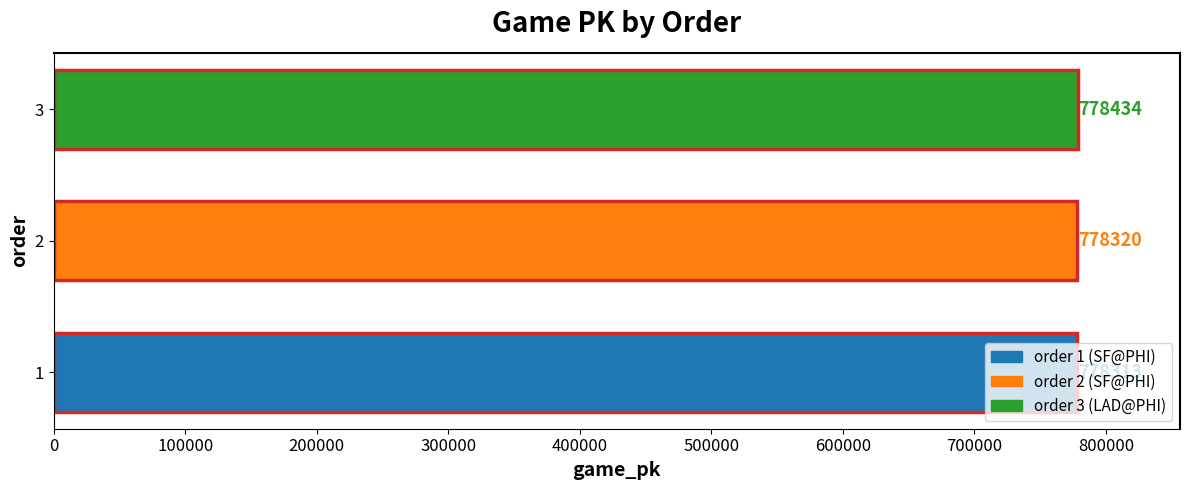

What is the greatest value displayed?

778434